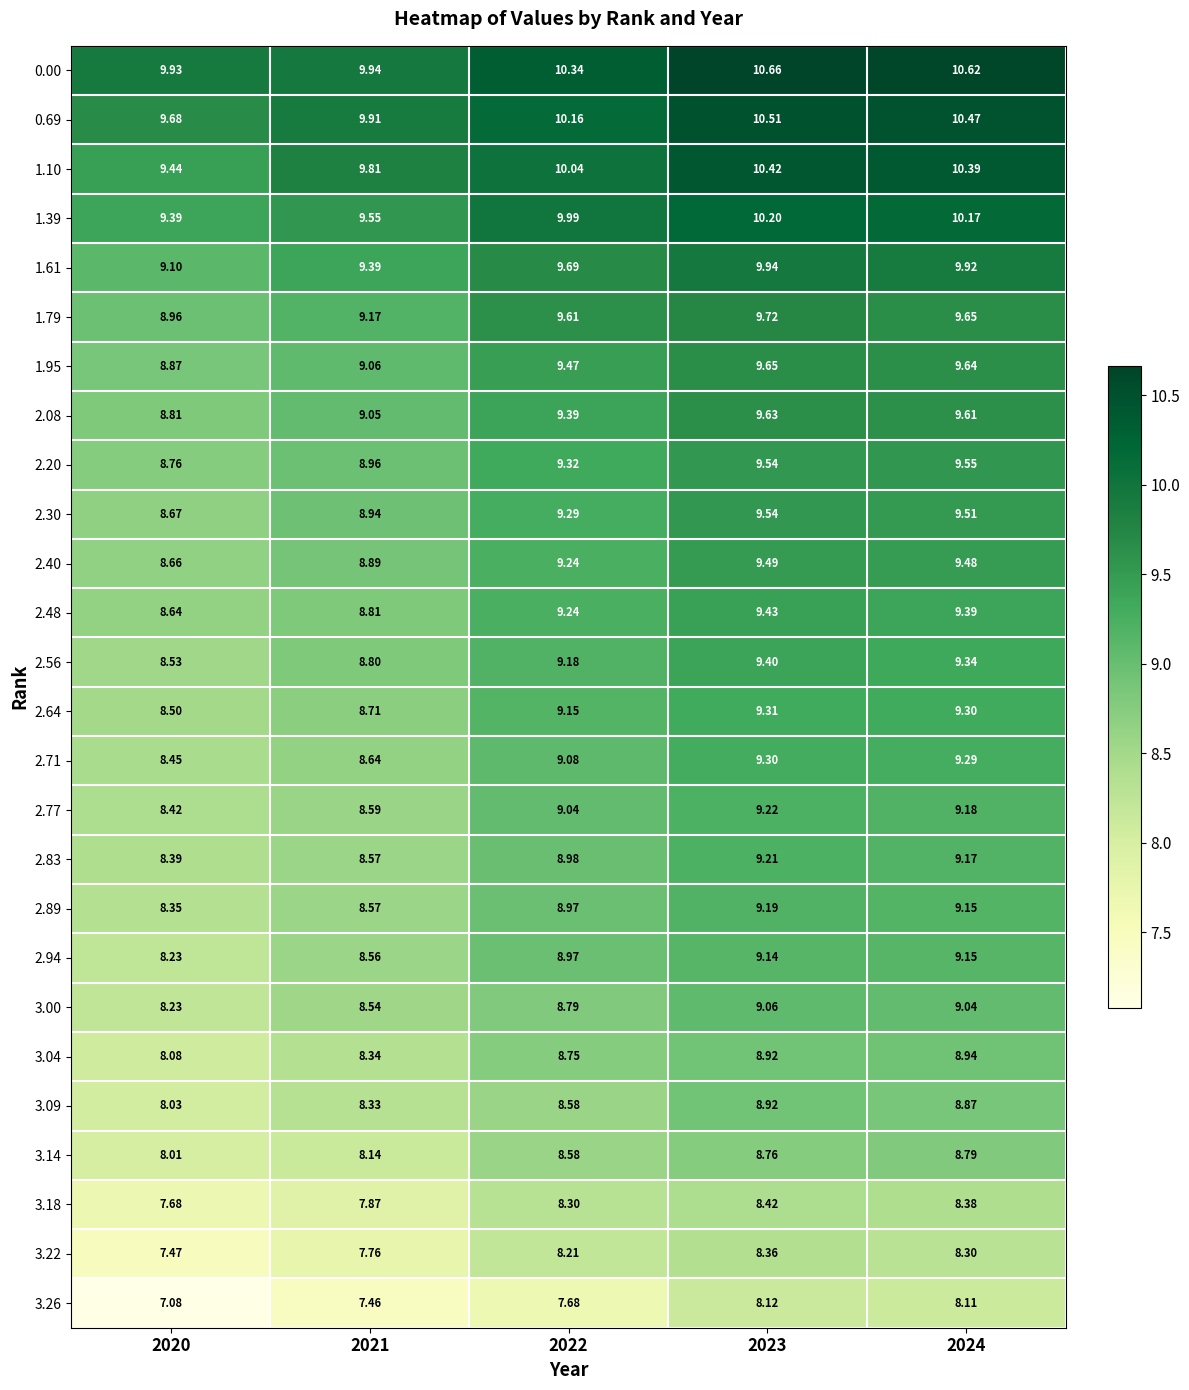

Which series has the largest total across all categories?

0.00